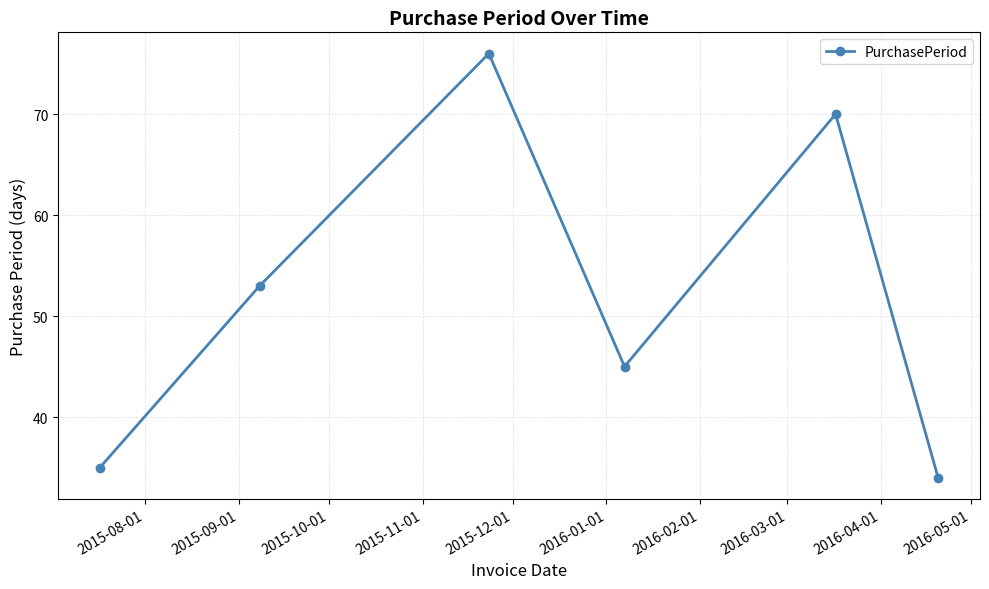

How many lines are shown in the chart?

1